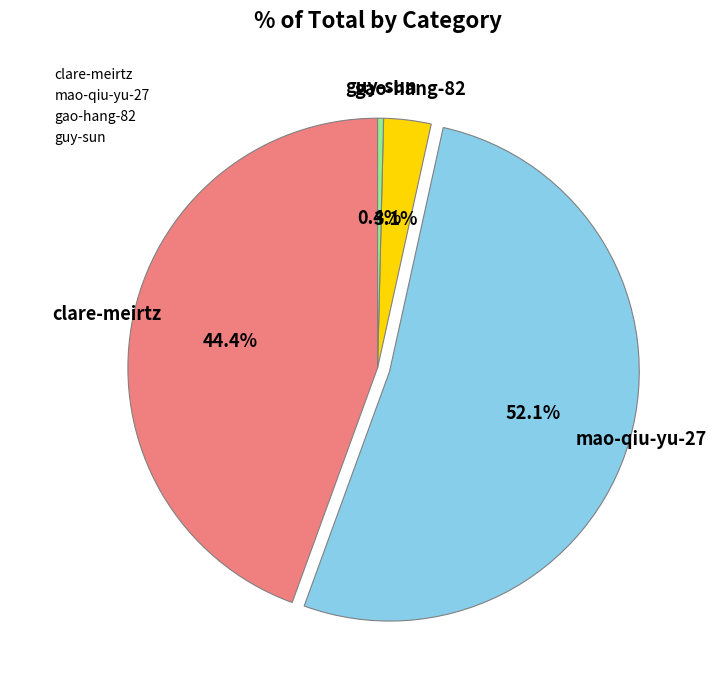

Which has a higher value, guy-sun or gao-hang-82?

gao-hang-82